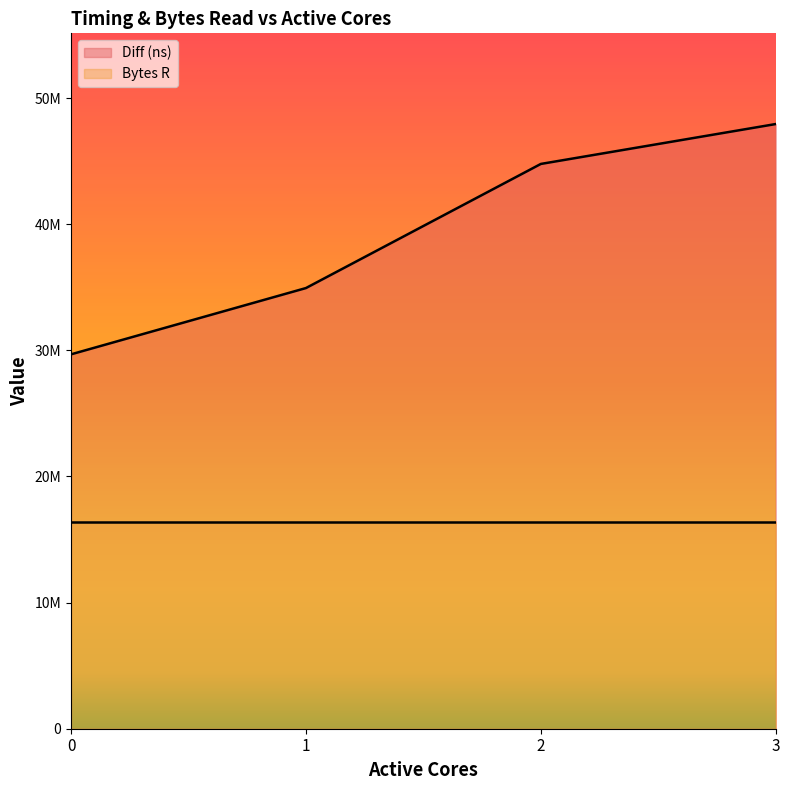

What are all the series names shown in the legend?

Diff (ns), Bytes R